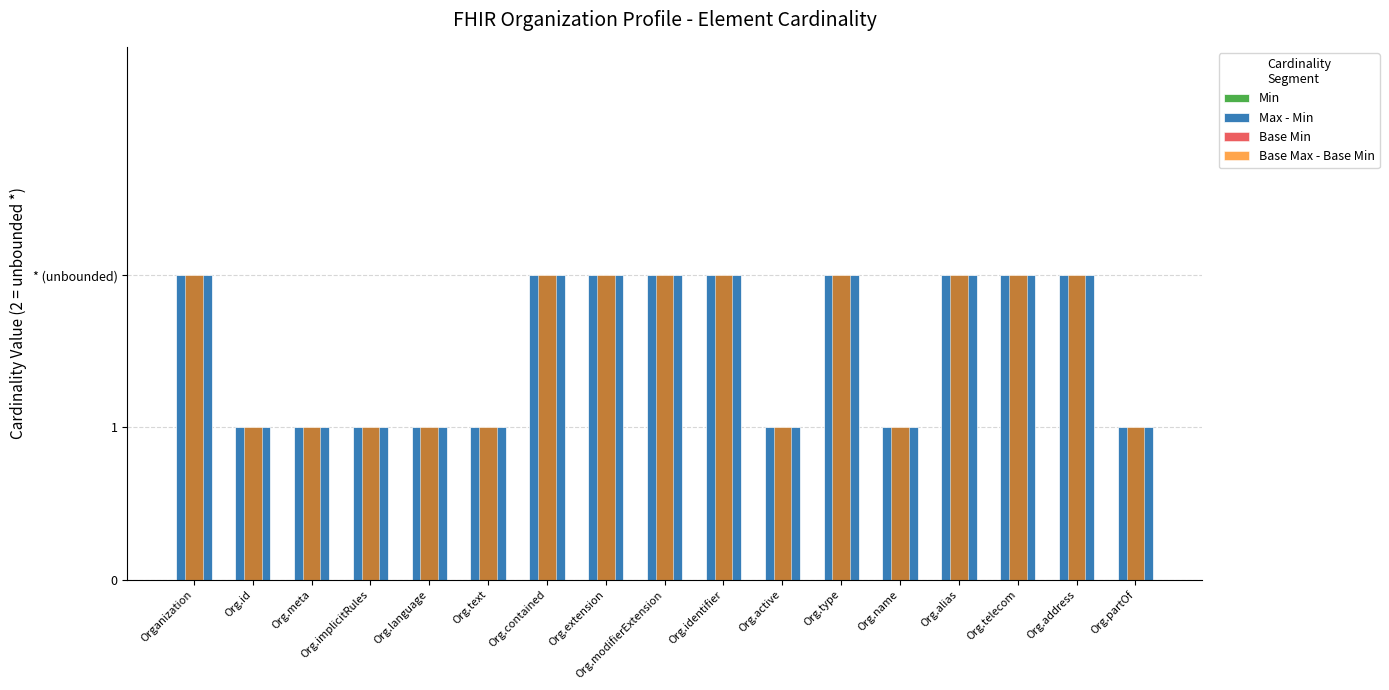

Is it true that Min equals 0 at Organization?

True